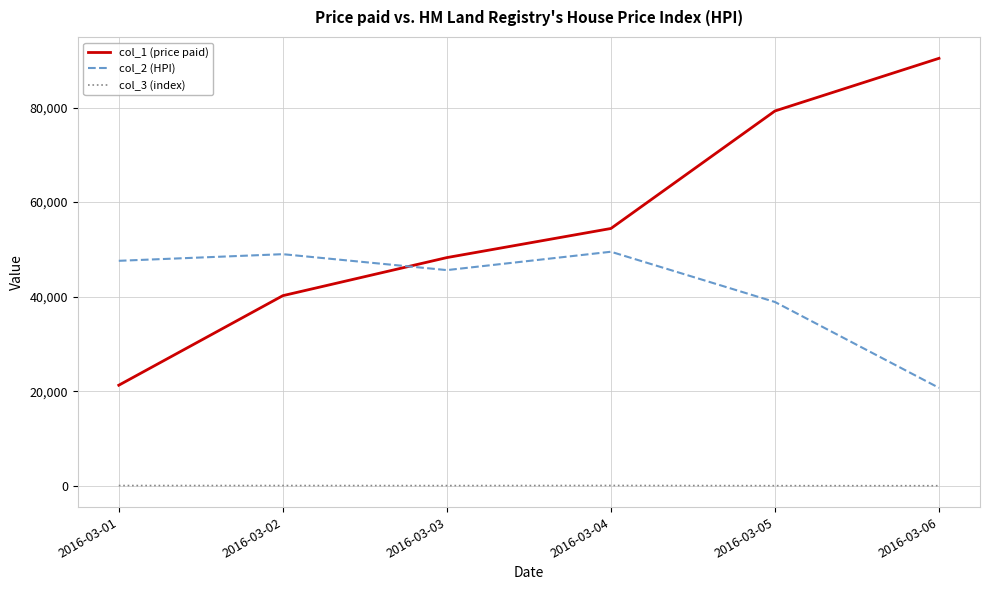

What are all the series names shown in the legend?

col_1 (price paid), col_2 (HPI), col_3 (index)